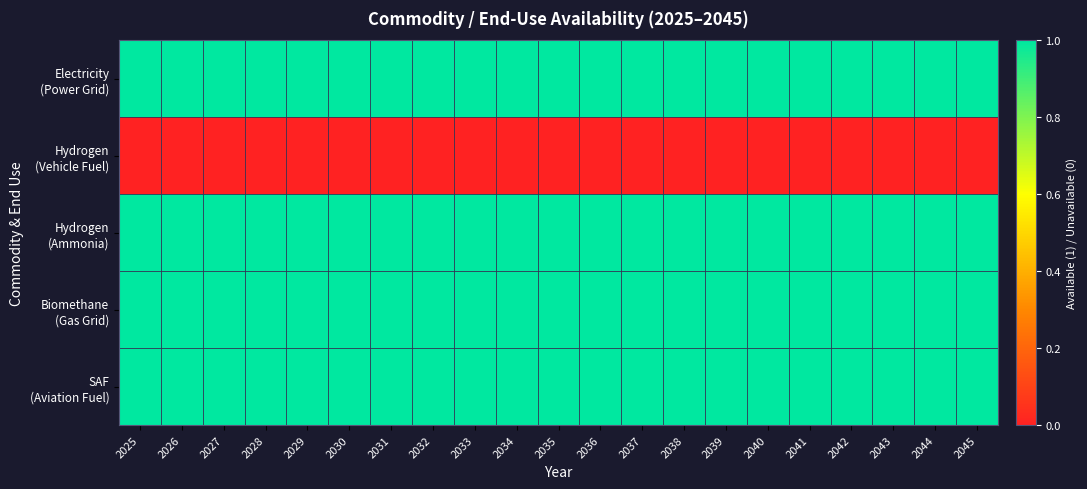

At which category does the chart reach its minimum across all series?

2025